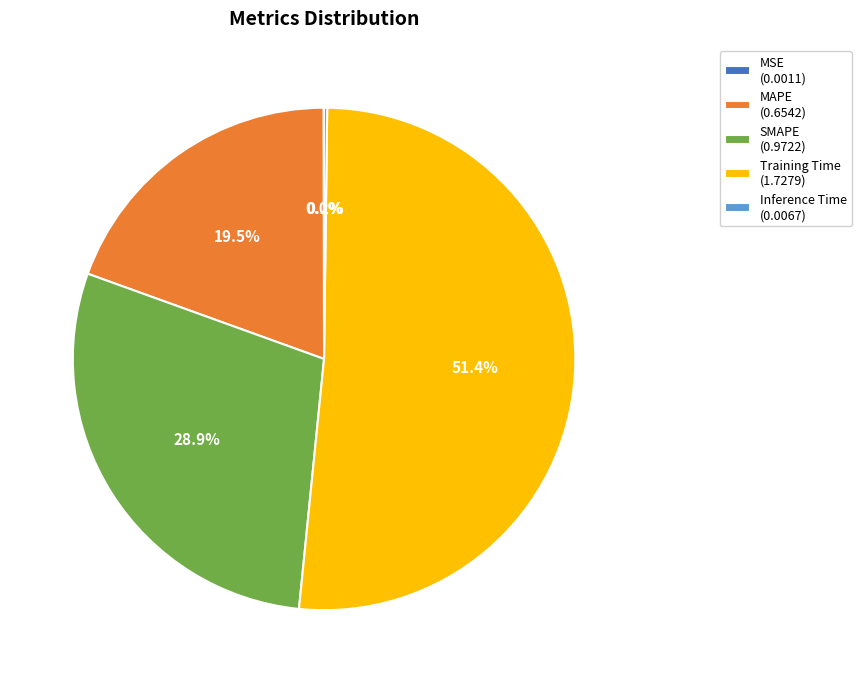

Is MAPE (0.6542) the majority of the pie?

No